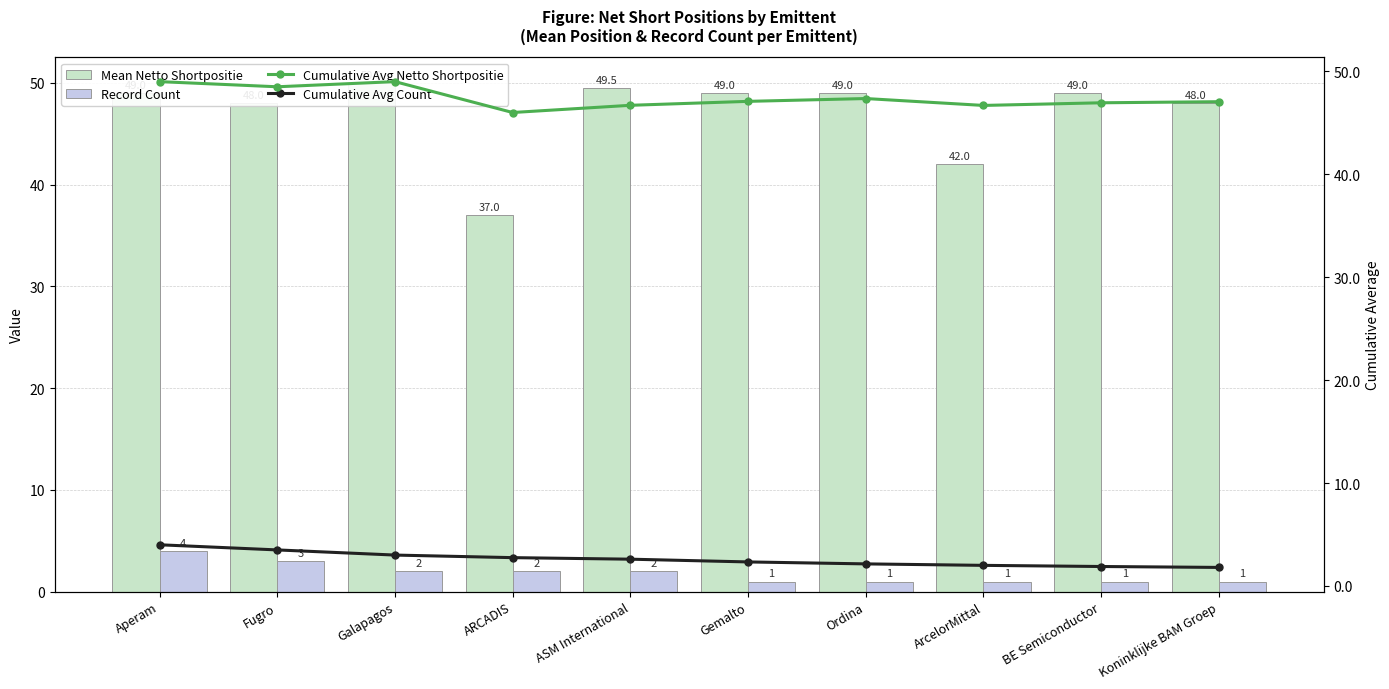

Which series has the widest spread of values?

Mean Netto Shortpositie